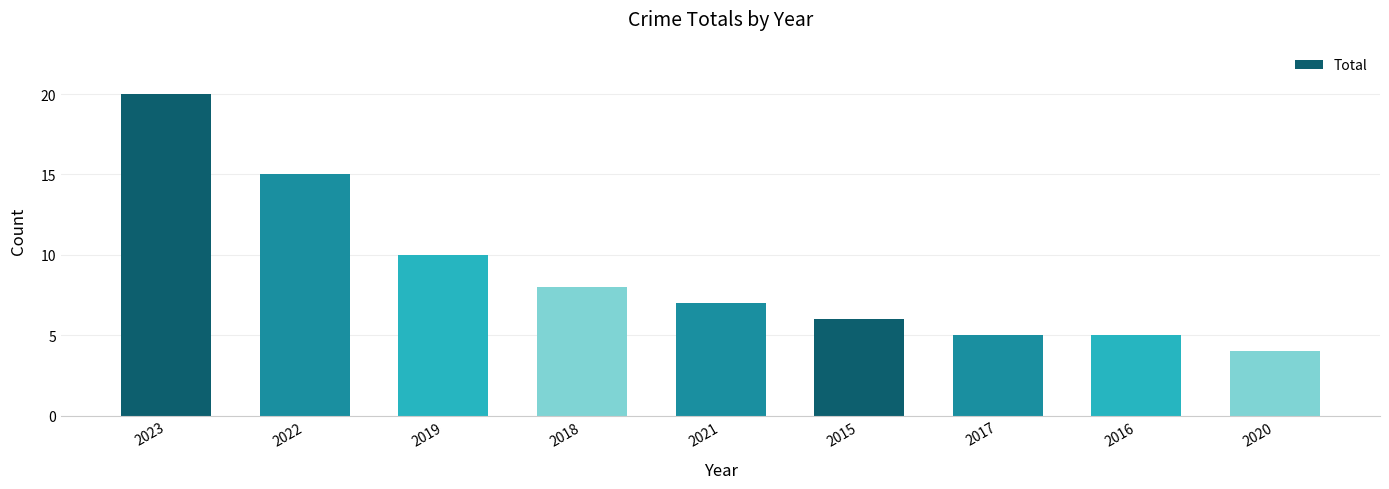

What position from the right is 2022?

8